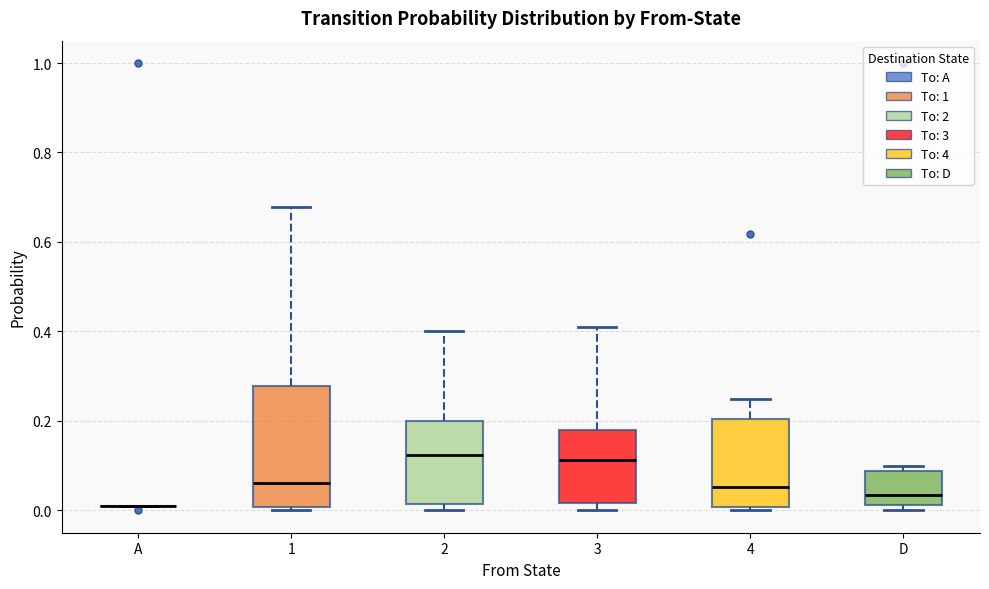

Which box is the tallest, from its lower edge to its upper edge?

1